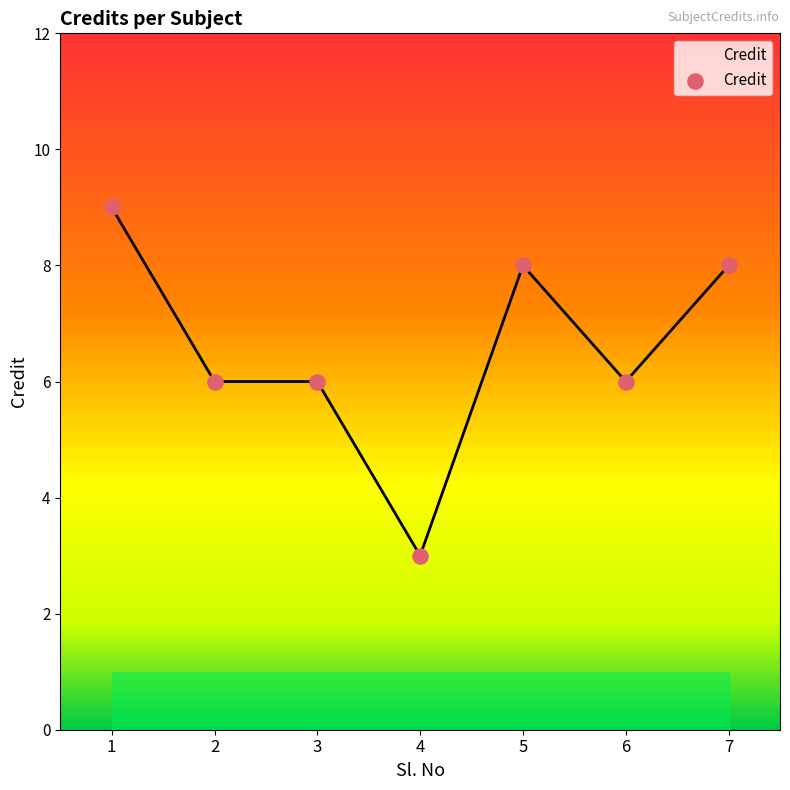

Approximately how many times larger is the value at 7 compared to 6?

1.3